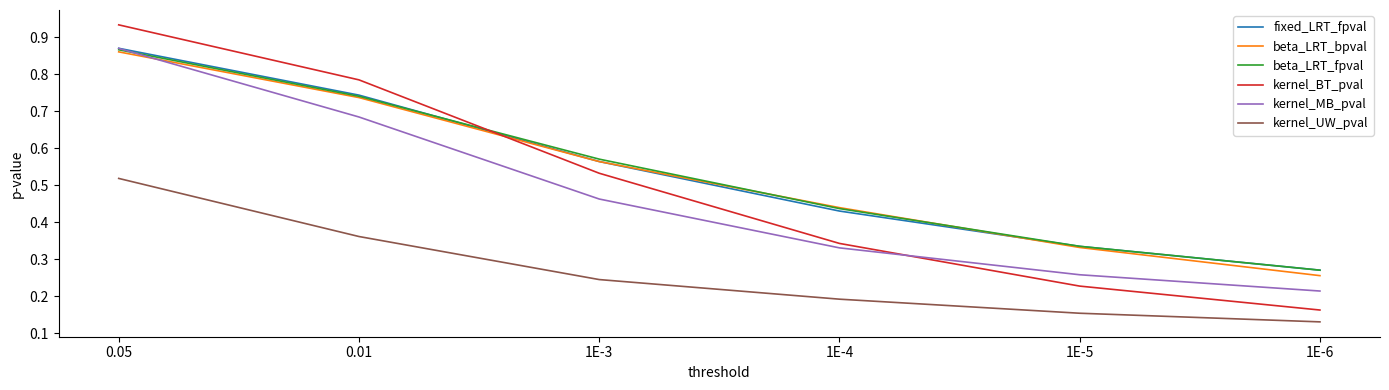

What position from the right is 1E-5?

2